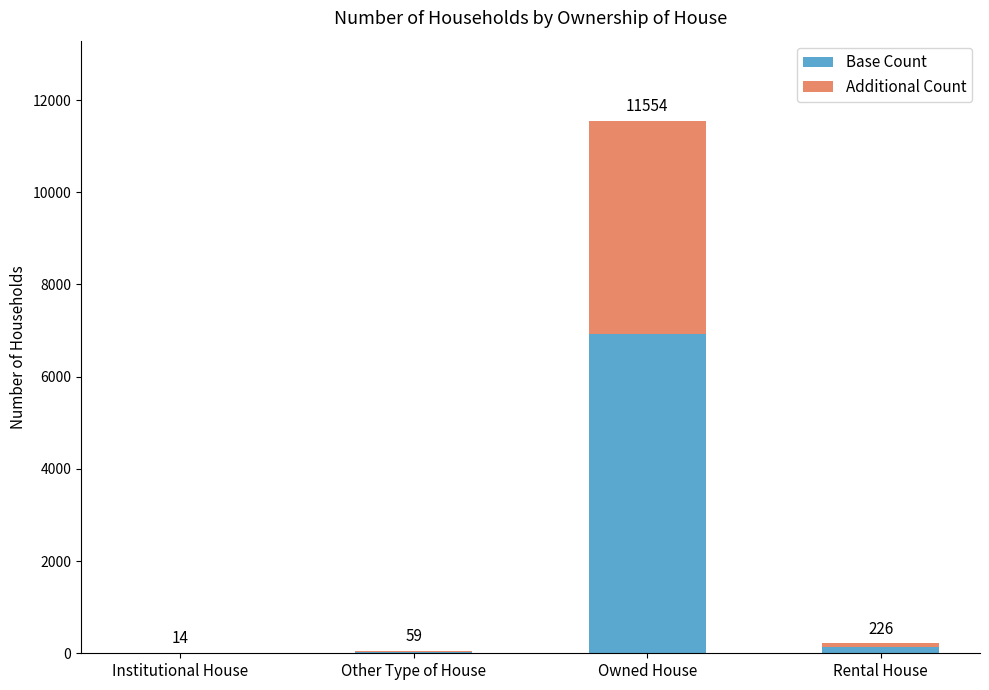

What is the average value of the Base Count series?

1777.9